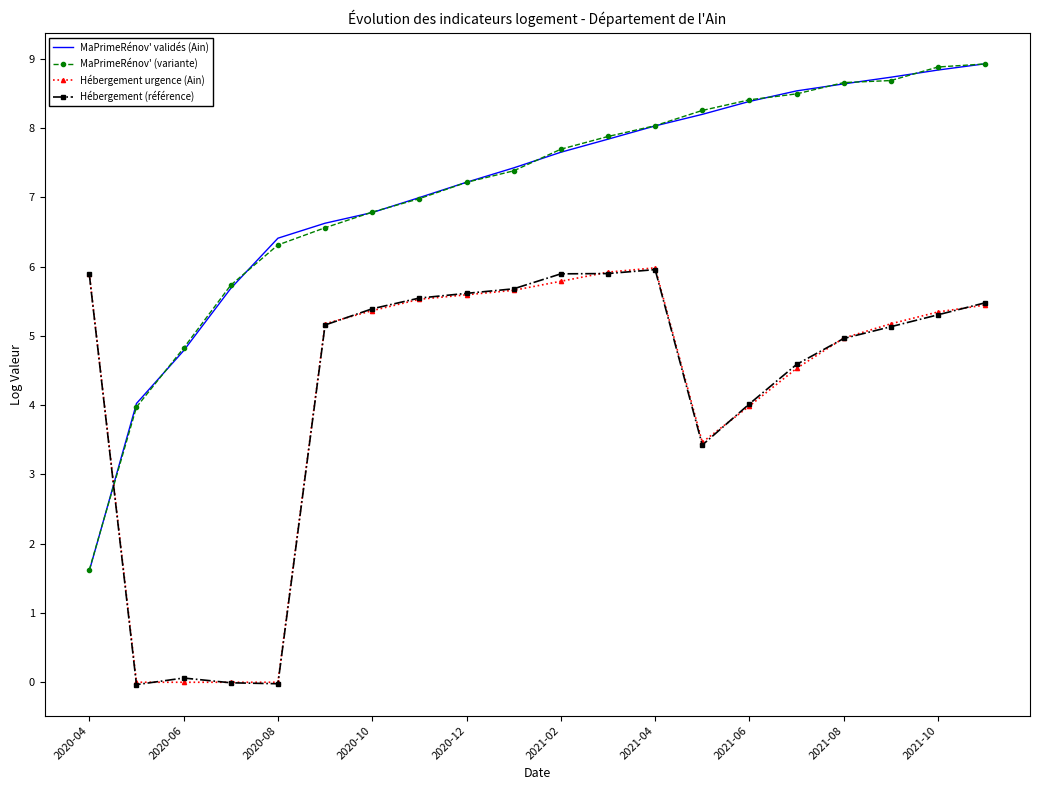

What is the minimum value for MaPrimeRénov' (variante)?

1.6